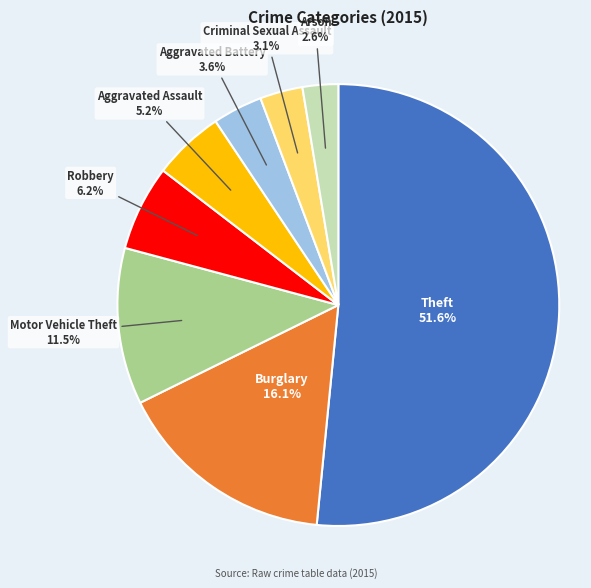

What portion of the pie excludes Aggravated Assault?

94.8%